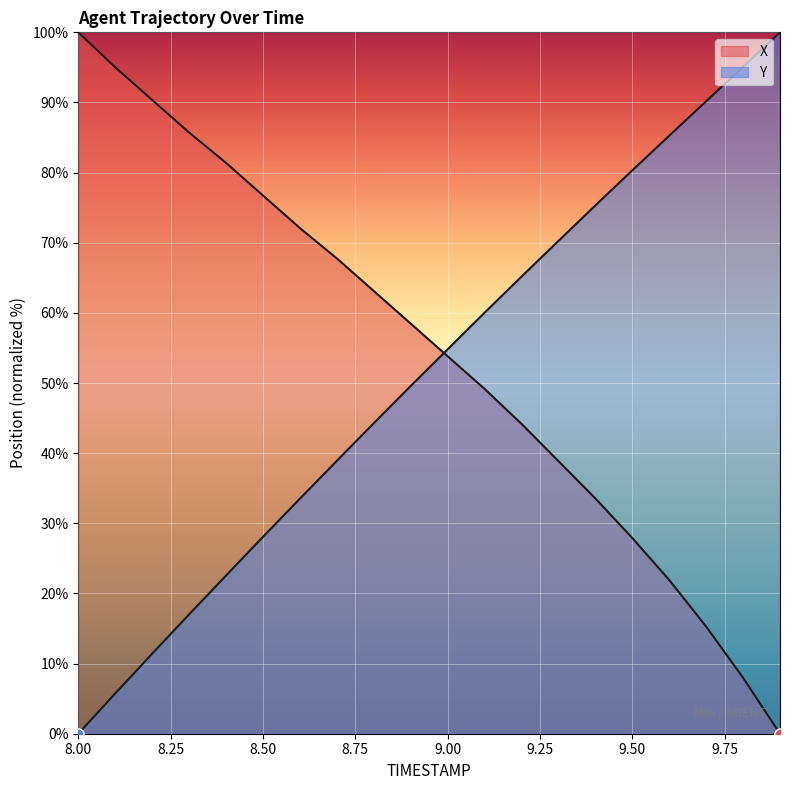

Which label corresponds to the largest value in the chart?

8.0